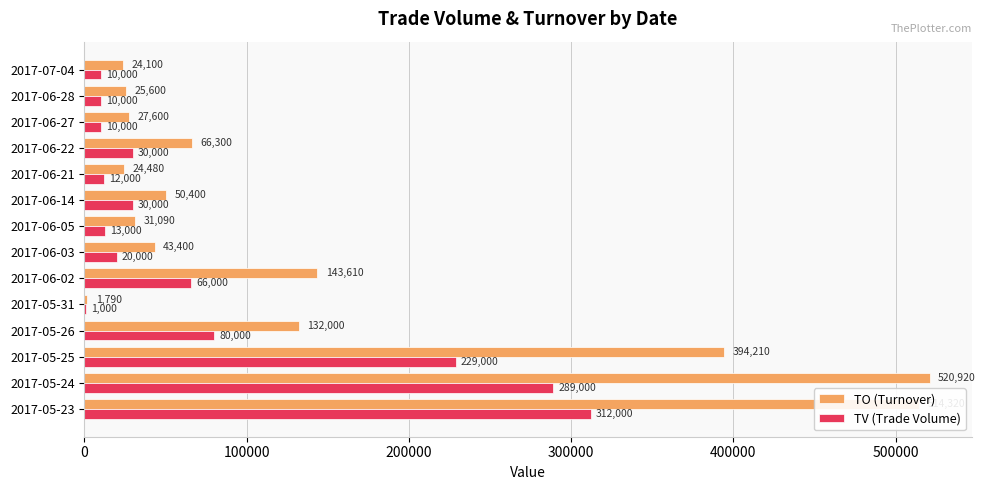

What is the greatest value displayed?

520920